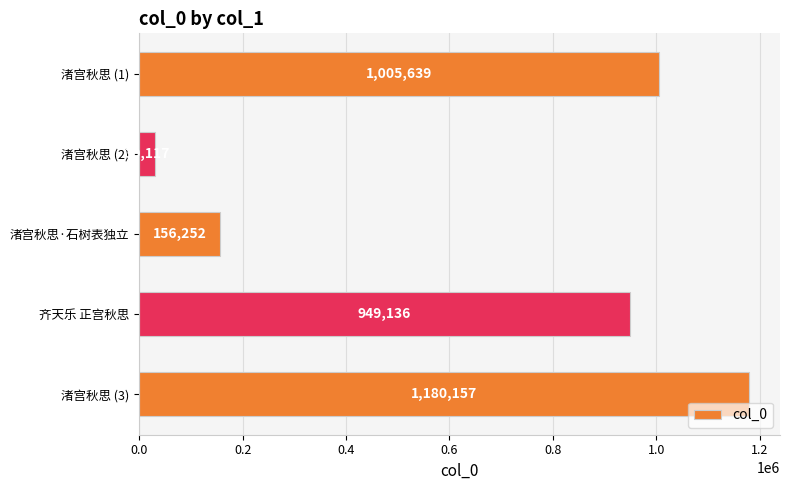

Reading top to bottom, list all the values displayed in this chart.

1005639	30117	156252	949136	1180157